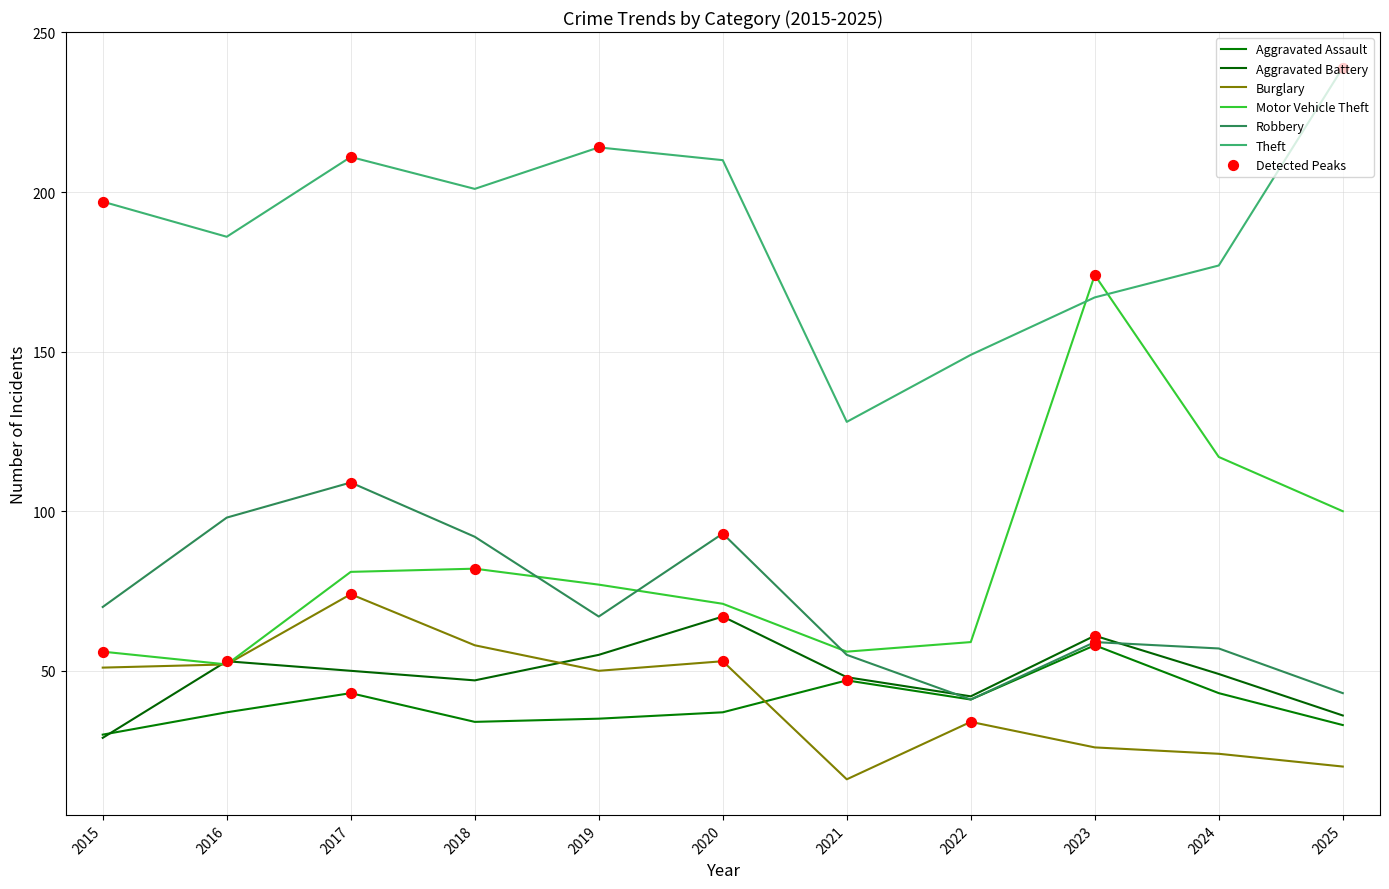

Which series has the largest total across all categories?

Theft